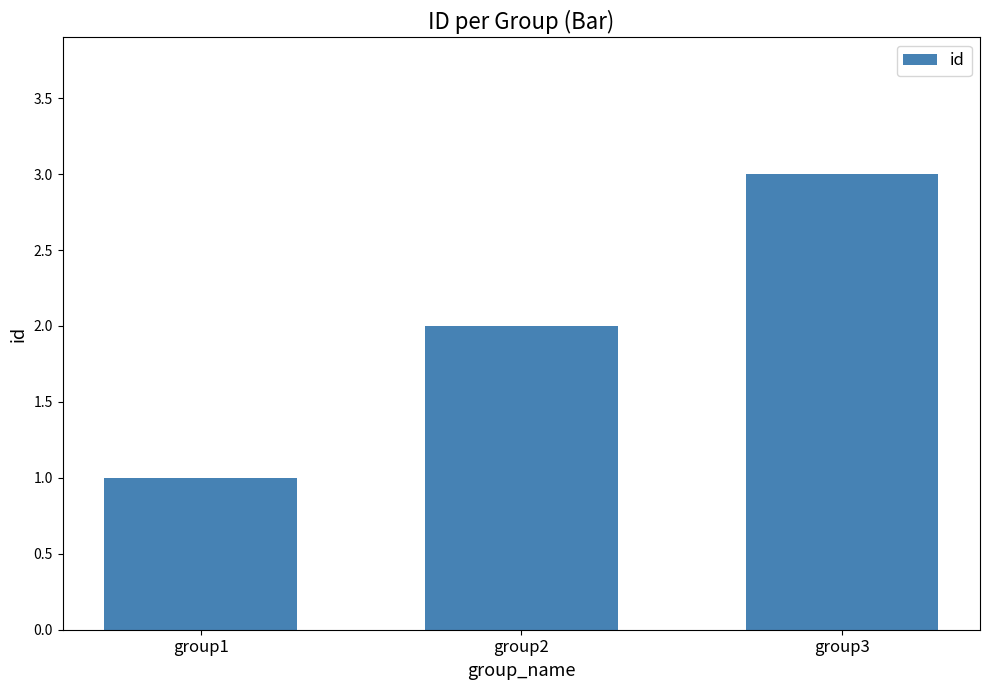

List the labels in order of value, smallest first.

group1, group2, group3